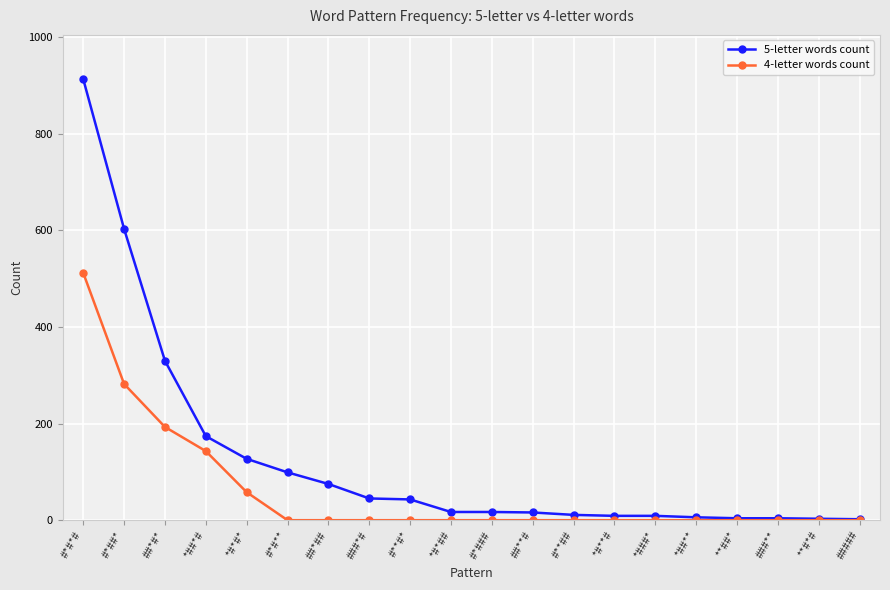

How many lines are shown in the chart?

2